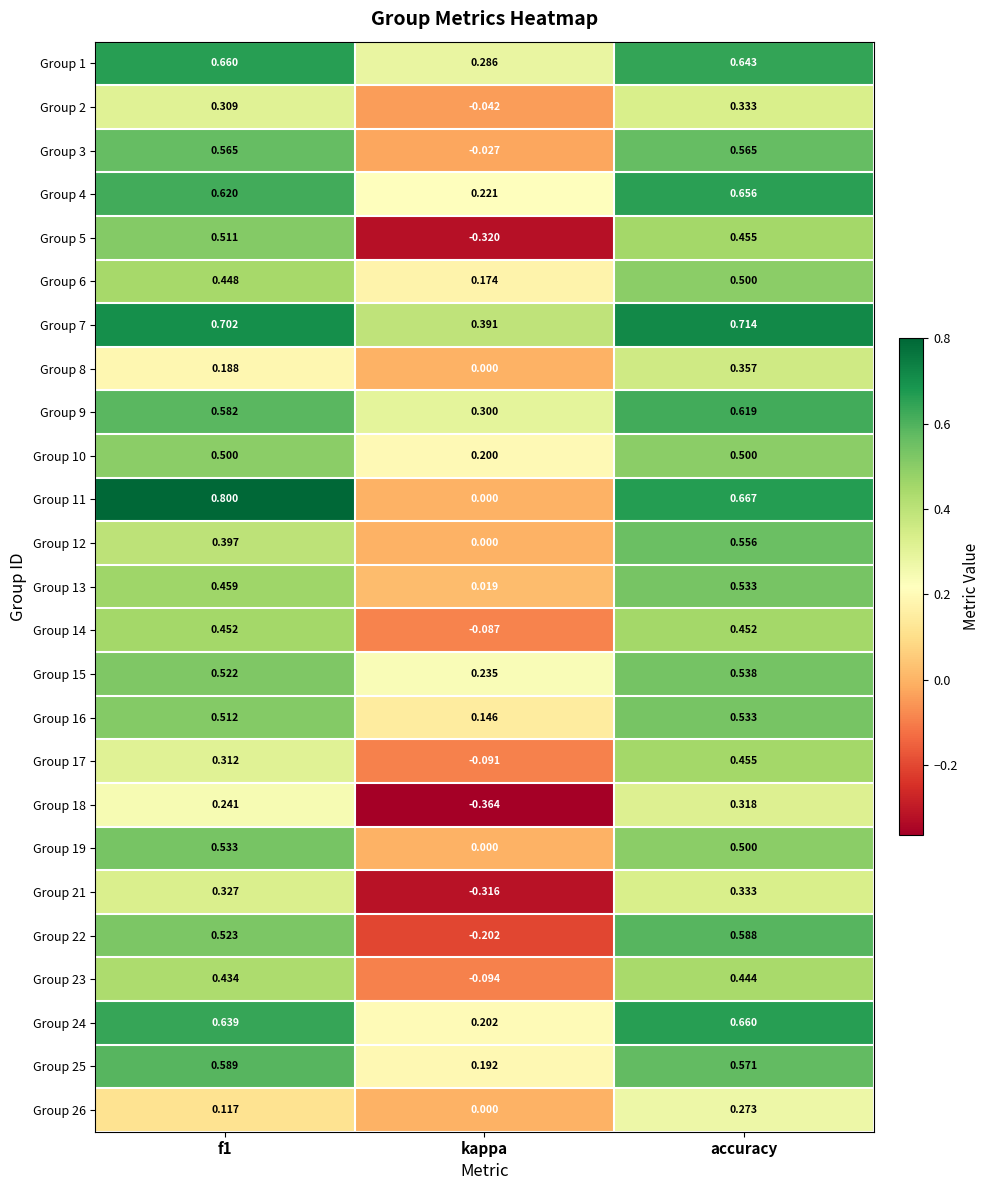

At which label is Group 1 closest to 0?

kappa